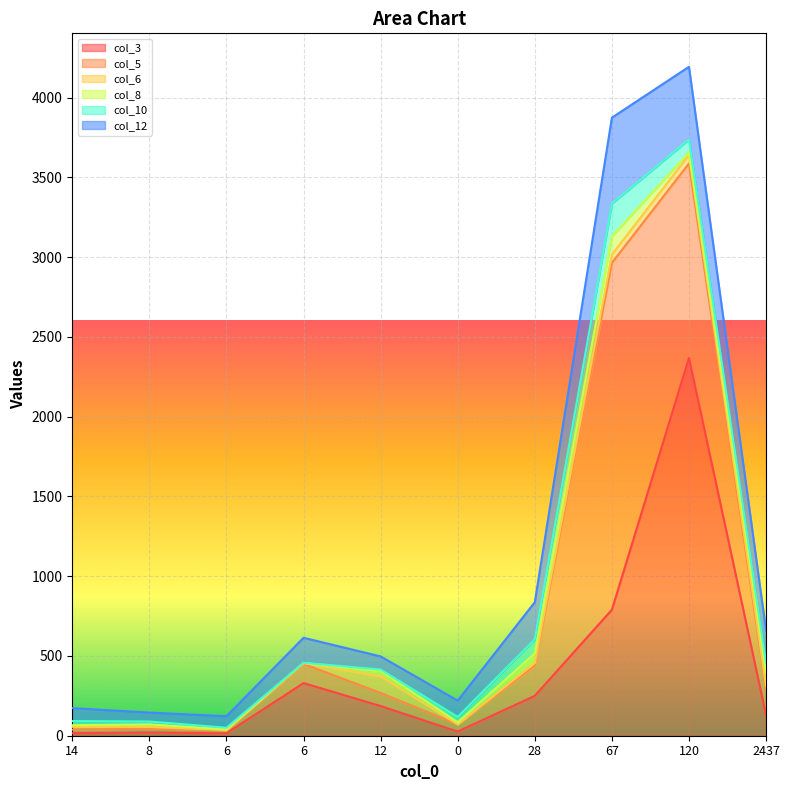

Which series has the widest spread of values?

col_3